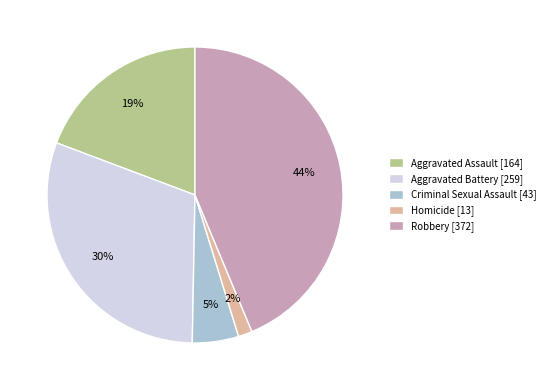

Which has a higher value, Homicide [13] or Aggravated Assault [164]?

Aggravated Assault [164]